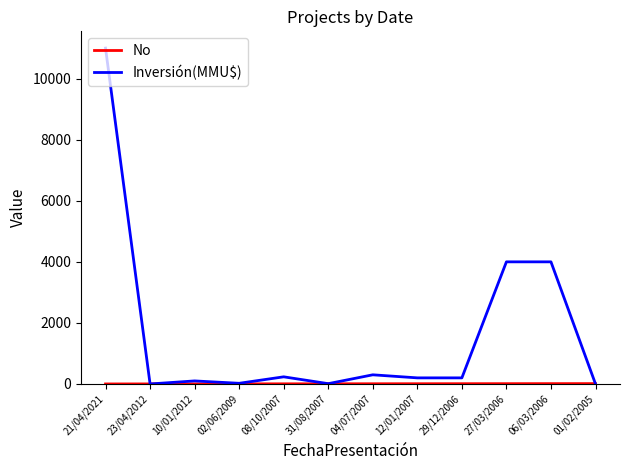

Where is the first local minimum for Inversión(MMU$)?

23/04/2012